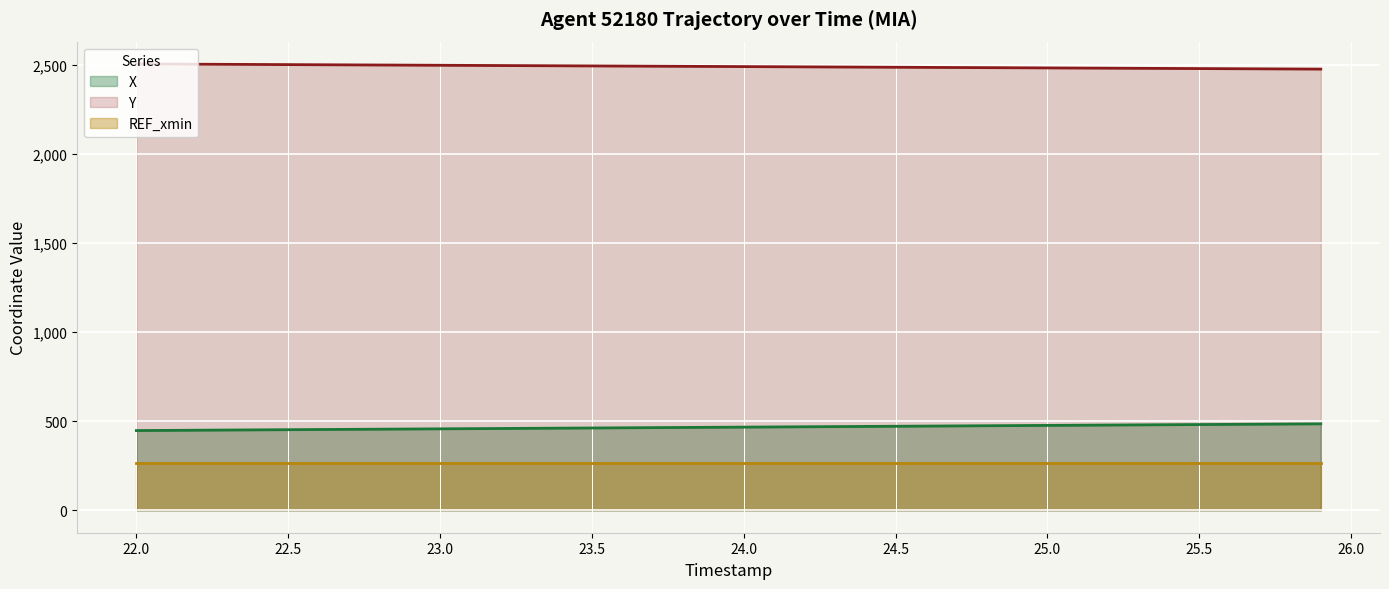

List the series in order of their peak value, lowest first.

REF_xmin, X, Y